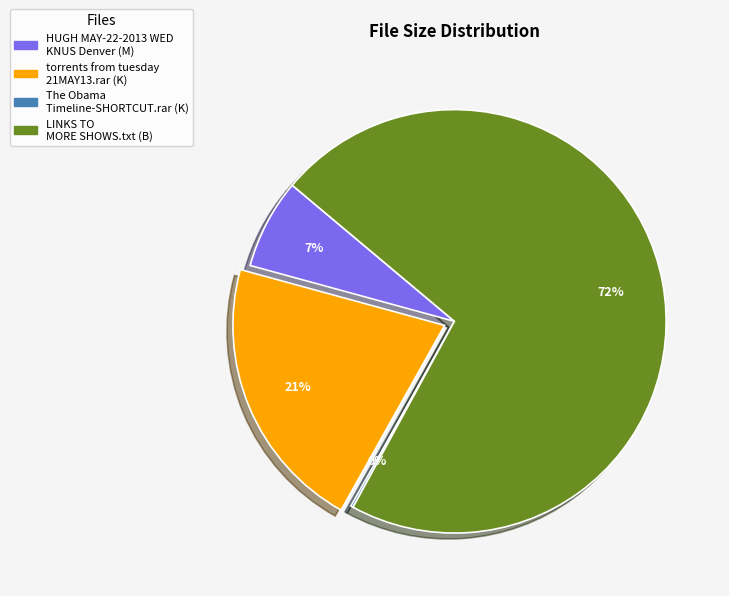

The HUGH MAY-22-2013 WED KNUS Denver (M) slice represents 7% of the pie. True or false?

True